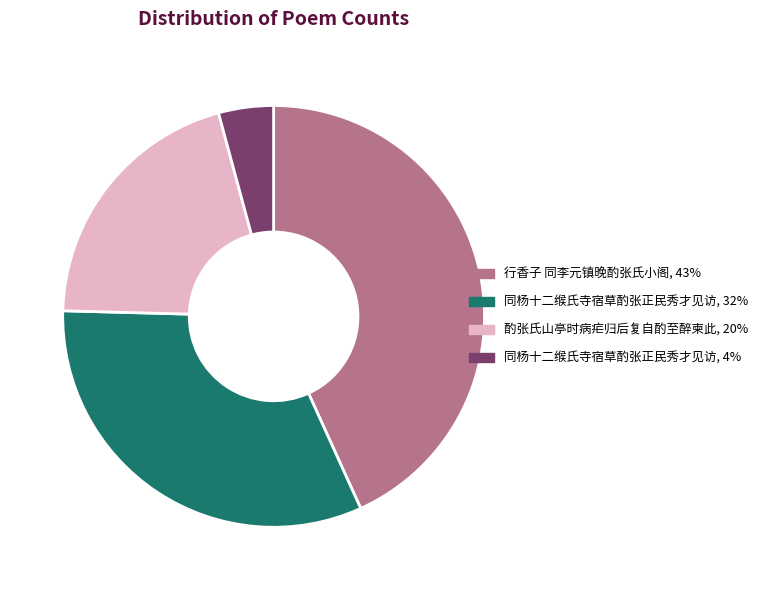

How many slices are in this pie chart?

4